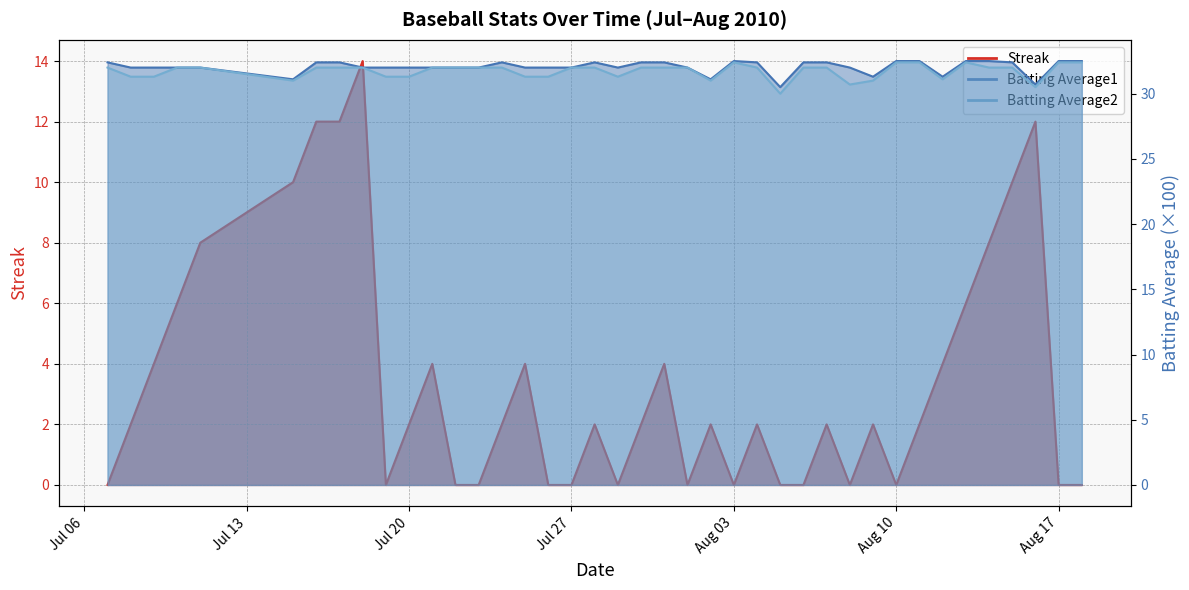

In Batting Average1, how many points are lower than both neighbors (excluding endpoints)?

7